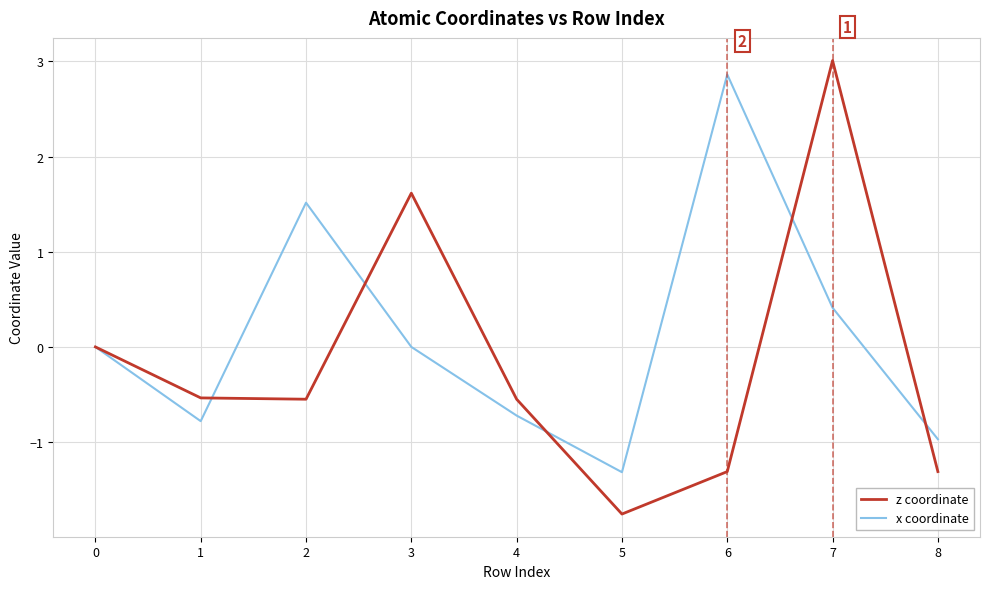

Does the chart have visible grid lines?

Yes